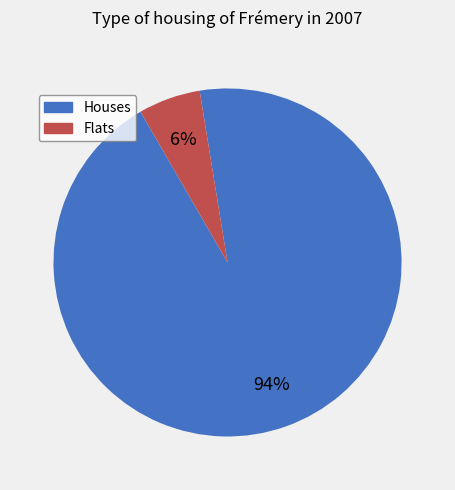

Is there a majority slice in this chart?

Yes